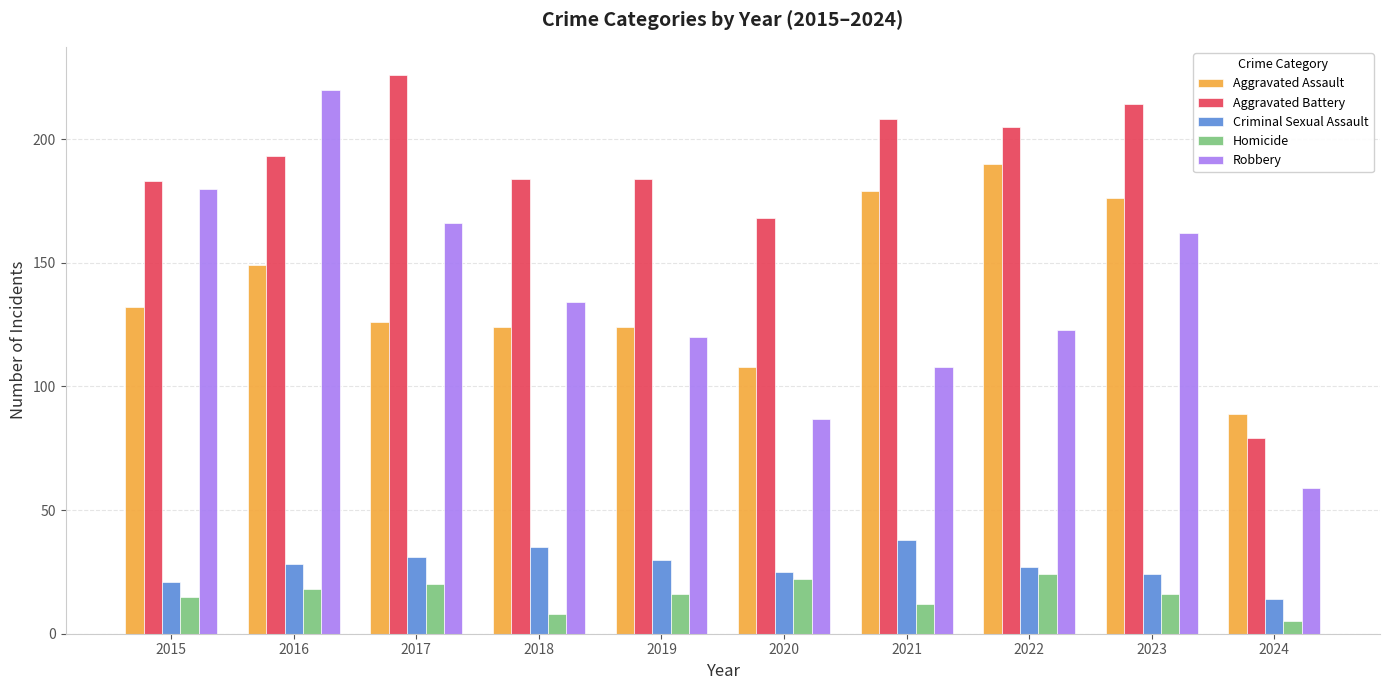

What is the total value across all series at 2018?

485